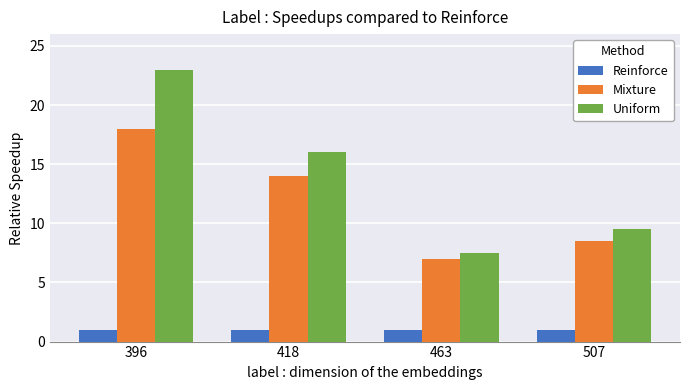

Which category has the highest value across all series?

396